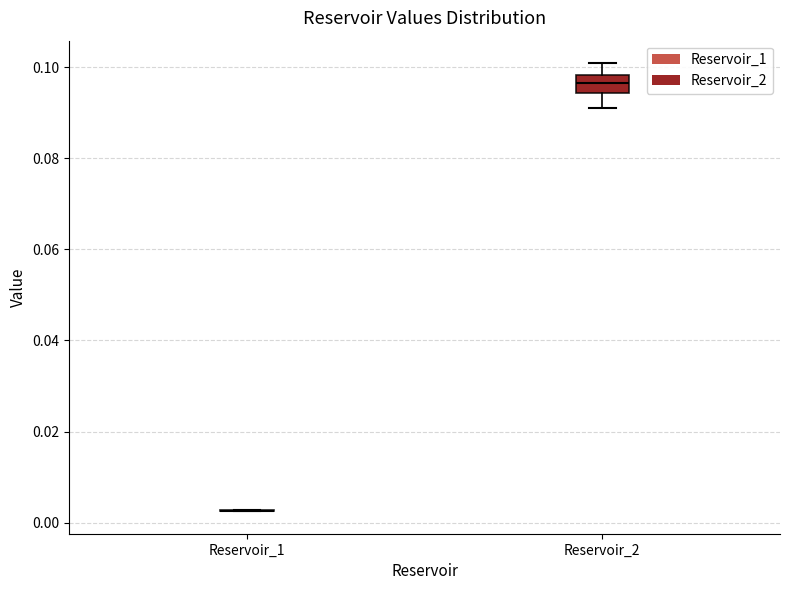

Where does the median line of the box for Reservoir_2 sit on the y-axis? The values are not printed on the chart, so give them approximately, as read against the axis.

0.096